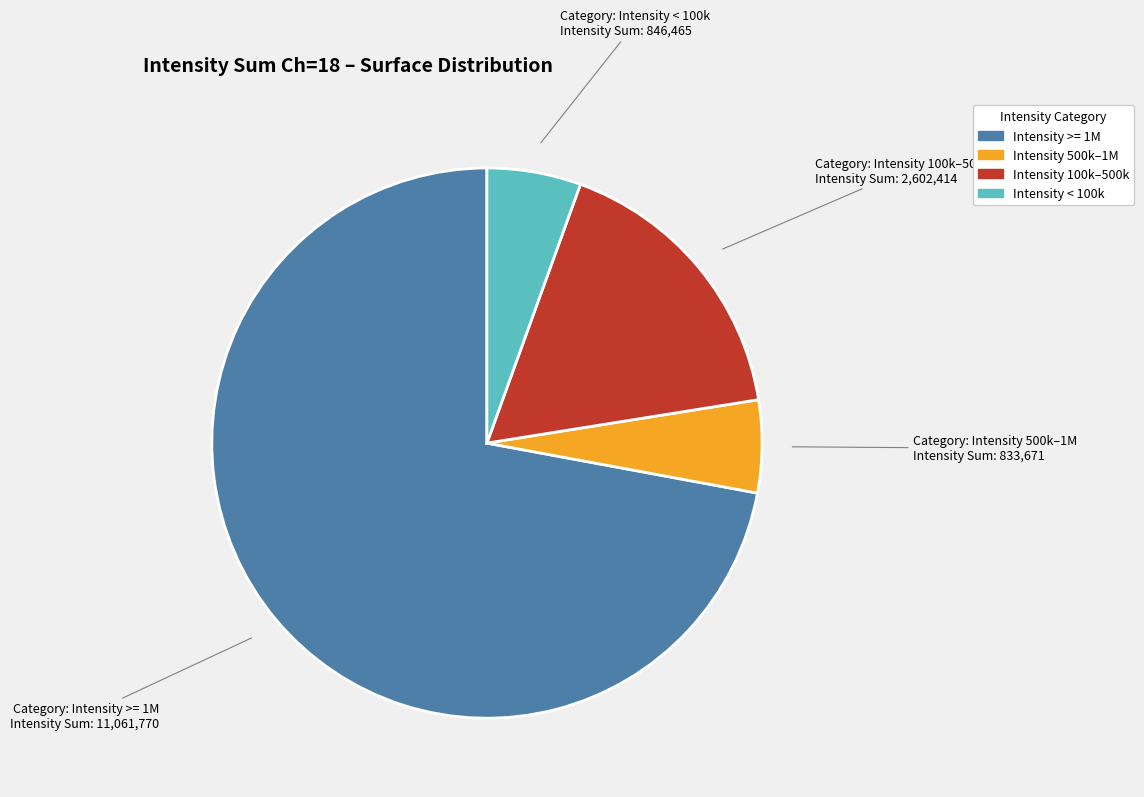

Is there any slice that represents more than half of the pie?

Yes